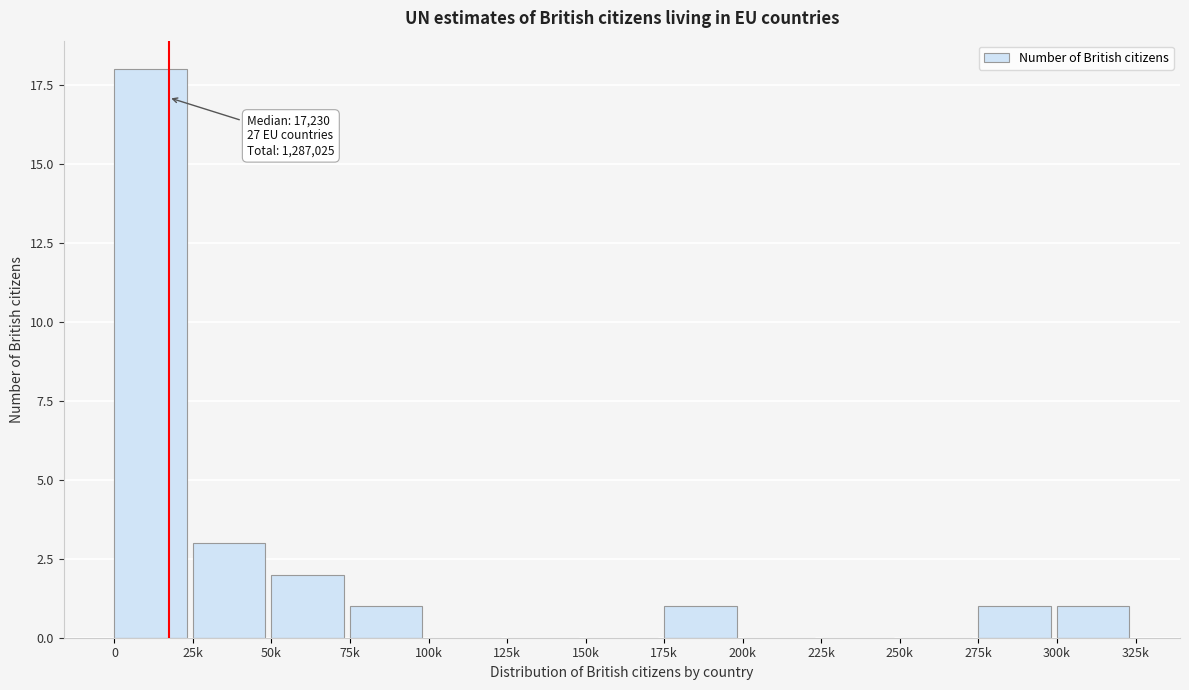

Reading right to left, transcribe all the data shown in this chart.

300k=1	275k=1	250k=0	225k=0	200k=0	175k=1	150k=0	125k=0	100k=0	75k=1	50k=2	25k=3	0=18